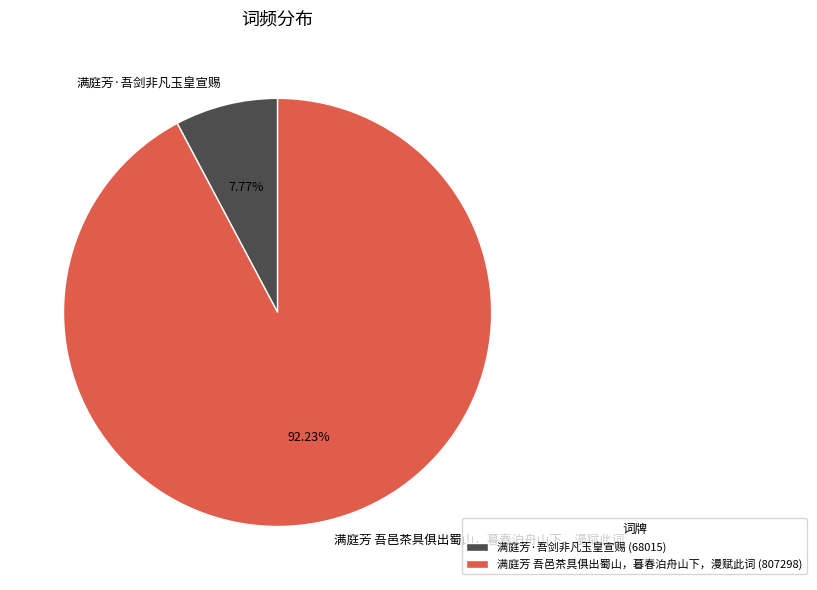

To the nearest percent, what portion does 满庭芳·吾剑非凡玉皇宣赐 represent?

8%